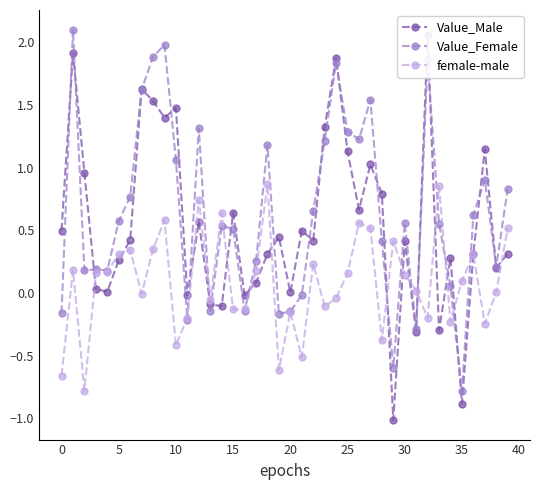

Which series ends up on top after the final intersection of Value_Female and female-male?

Value_Female